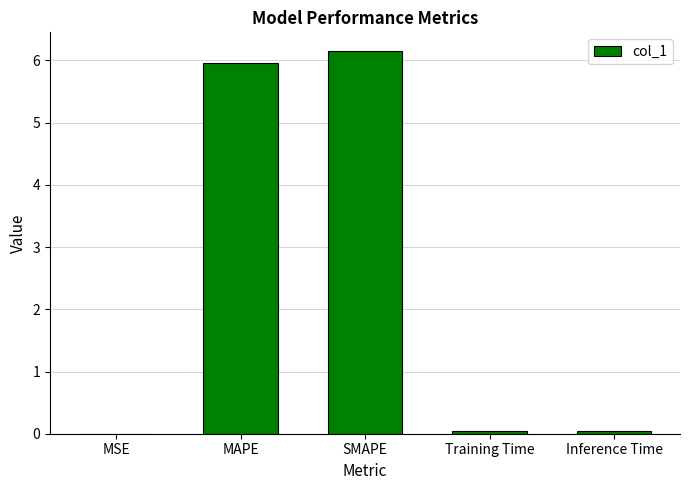

What value does the data have at MAPE?

6.0